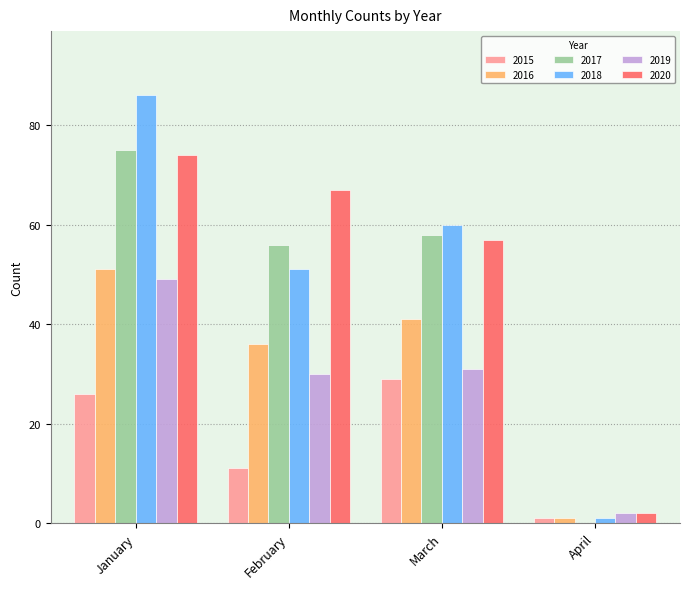

What is the sum of the 2020 values at March and January?

131